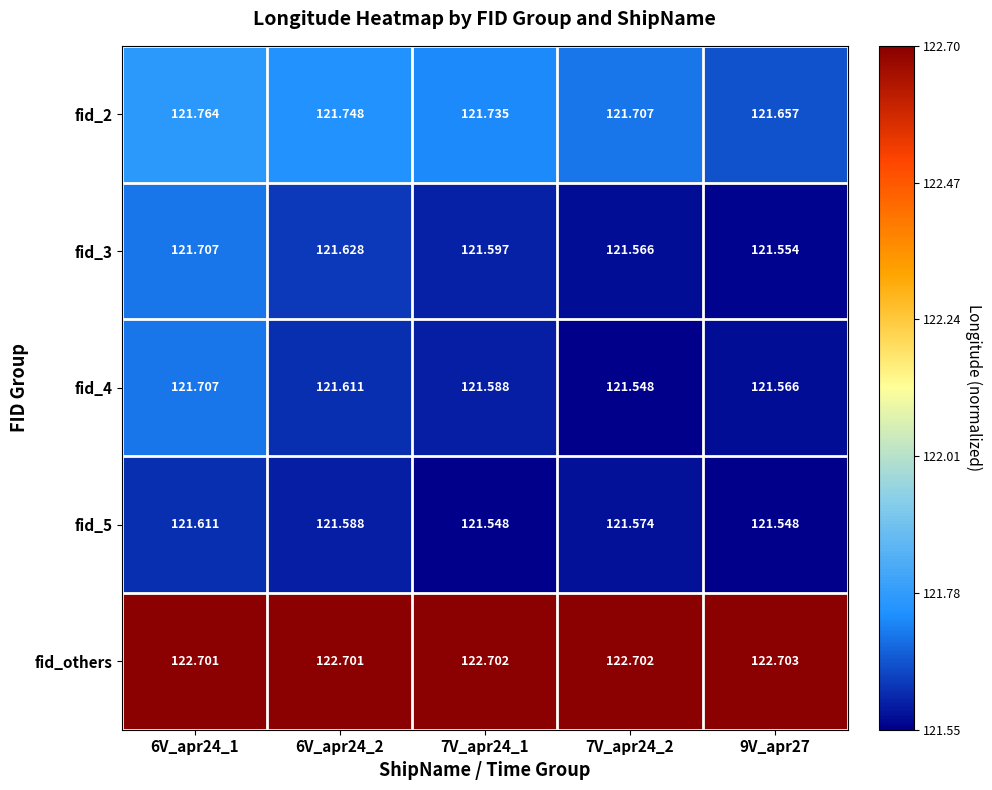

Is the value of fid_4 at 6V_apr24_1 greater than the value of fid_2 at 6V_apr24_2?

No